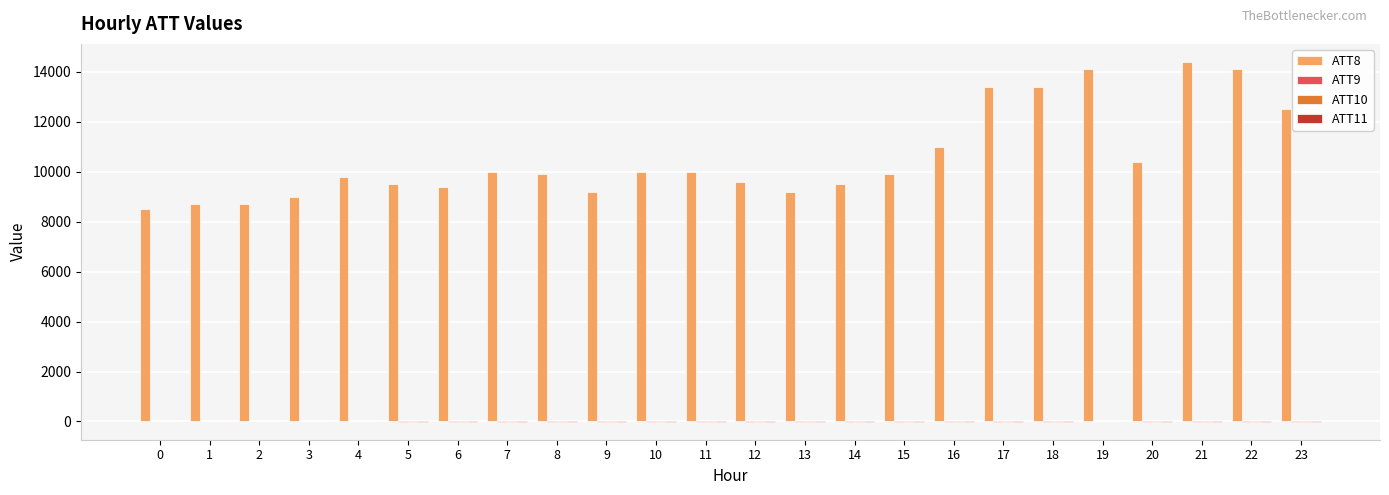

Which series has the largest total across all categories?

ATT8